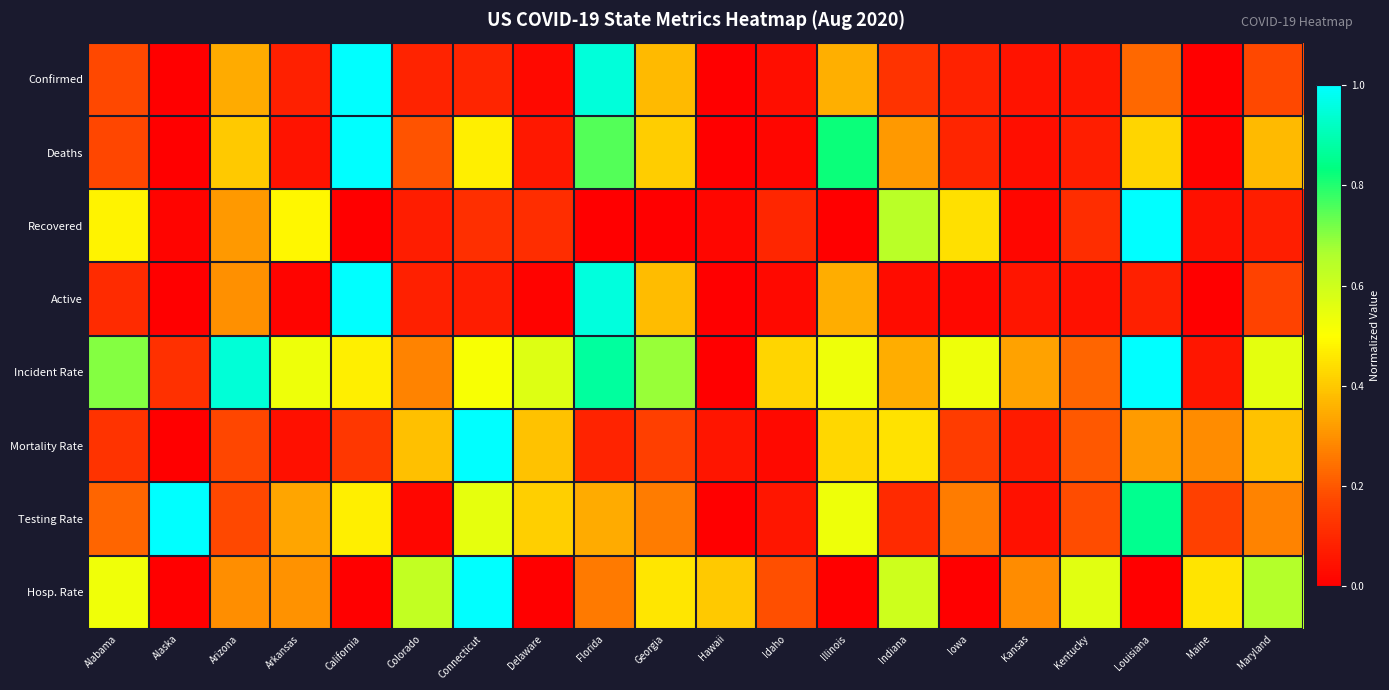

Reading right to left, list all the values displayed in this chart.

Confirmed: Maryland=0.2	Maine=0.0	Louisiana=0.2	Kentucky=0.1	Kansas=0.1	Iowa=0.1	Indiana=0.1	Illinois=0.4	Idaho=0.0	Hawaii=0.0	Georgia=0.4	Florida=1.0	Delaware=0.0	Connecticut=0.1	Colorado=0.1	California=1.0	Arkansas=0.1	Arizona=0.3	Alaska=0.0	Alabama=0.2
Deaths: Maryland=0.4	Maine=0.0	Louisiana=0.4	Kentucky=0.1	Kansas=0.0	Iowa=0.1	Indiana=0.3	Illinois=0.8	Idaho=0.0	Hawaii=0.0	Georgia=0.4	Florida=0.8	Delaware=0.1	Connecticut=0.5	Colorado=0.2	California=1.0	Arkansas=0.0	Arizona=0.4	Alaska=0.0	Alabama=0.2
Recovered: Maryland=0.1	Maine=0.0	Louisiana=1.0	Kentucky=0.1	Kansas=0.0	Iowa=0.4	Indiana=0.6	Illinois=0.0	Idaho=0.1	Hawaii=0.0	Georgia=0.0	Florida=0.0	Delaware=0.1	Connecticut=0.1	Colorado=0.1	California=0.0	Arkansas=0.5	Arizona=0.3	Alaska=0.0	Alabama=0.5
Active: Maryland=0.2	Maine=0.0	Louisiana=0.1	Kentucky=0.0	Kansas=0.1	Iowa=0.0	Indiana=0.0	Illinois=0.3	Idaho=0.0	Hawaii=0.0	Georgia=0.4	Florida=1.0	Delaware=0.0	Connecticut=0.1	Colorado=0.1	California=1.0	Arkansas=0.0	Arizona=0.3	Alaska=0.0	Alabama=0.1
Incident Rate: Maryland=0.6	Maine=0.1	Louisiana=1.0	Kentucky=0.2	Kansas=0.3	Iowa=0.5	Indiana=0.4	Illinois=0.5	Idaho=0.4	Hawaii=0.0	Georgia=0.7	Florida=0.9	Delaware=0.6	Connecticut=0.5	Colorado=0.3	California=0.5	Arkansas=0.5	Arizona=0.9	Alaska=0.1	Alabama=0.7
Mortality Rate: Maryland=0.4	Maine=0.3	Louisiana=0.3	Kentucky=0.2	Kansas=0.1	Iowa=0.1	Indiana=0.4	Illinois=0.4	Idaho=0.0	Hawaii=0.1	Georgia=0.2	Florida=0.1	Delaware=0.4	Connecticut=1.0	Colorado=0.4	California=0.1	Arkansas=0.0	Arizona=0.2	Alaska=0.0	Alabama=0.1
Testing Rate: Maryland=0.3	Maine=0.2	Louisiana=0.9	Kentucky=0.2	Kansas=0.0	Iowa=0.3	Indiana=0.1	Illinois=0.5	Idaho=0.1	Hawaii=0.0	Georgia=0.3	Florida=0.3	Delaware=0.4	Connecticut=0.5	Colorado=0.0	California=0.5	Arkansas=0.3	Arizona=0.2	Alaska=1.0	Alabama=0.2
Hosp. Rate: Maryland=0.7	Maine=0.5	Louisiana=0.0	Kentucky=0.6	Kansas=0.3	Iowa=0.0	Indiana=0.6	Illinois=0.0	Idaho=0.2	Hawaii=0.4	Georgia=0.5	Florida=0.3	Delaware=0.0	Connecticut=1.0	Colorado=0.6	California=0.0	Arkansas=0.3	Arizona=0.3	Alaska=0.0	Alabama=0.5